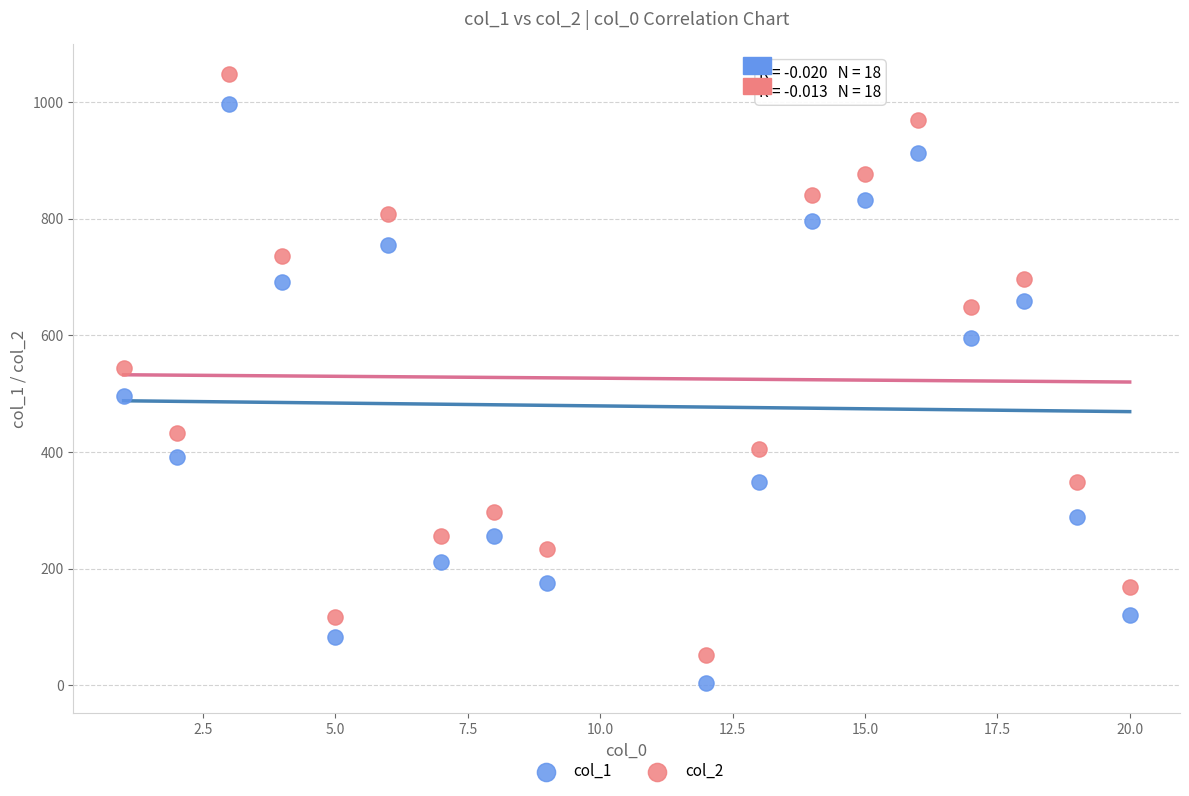

Which series has the largest Y range (max minus min)?

col_2